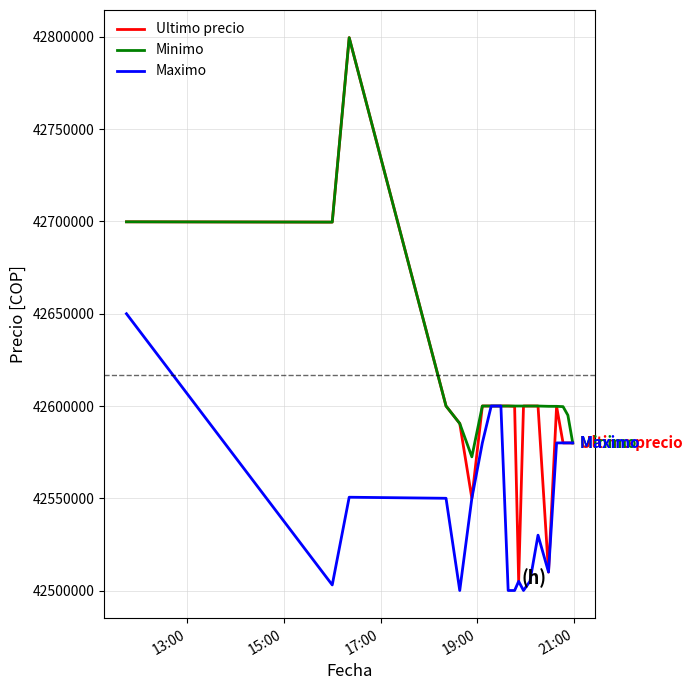

What is the minimum value for Ultimo precio?

42505000.0